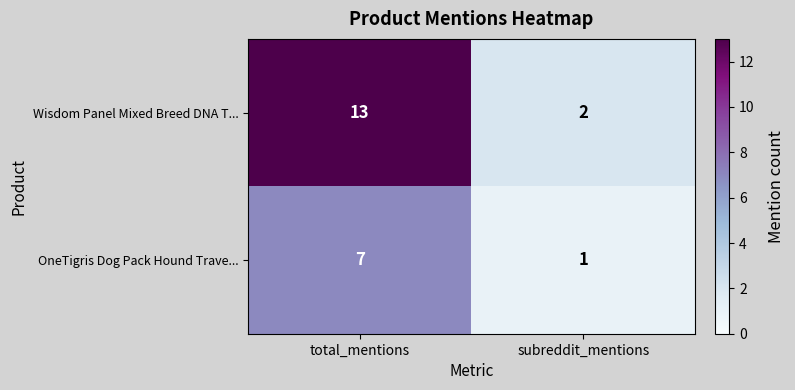

What is the sum of the Wisdom Panel Mixed Breed DNA T... values at subreddit_mentions and total_mentions?

15